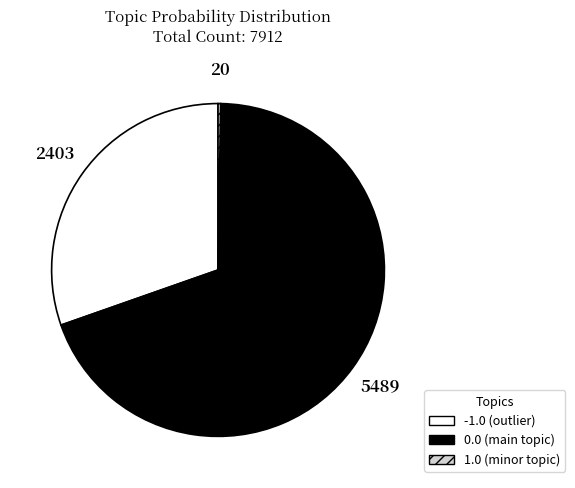

Is there any slice that represents more than half of the pie?

Yes